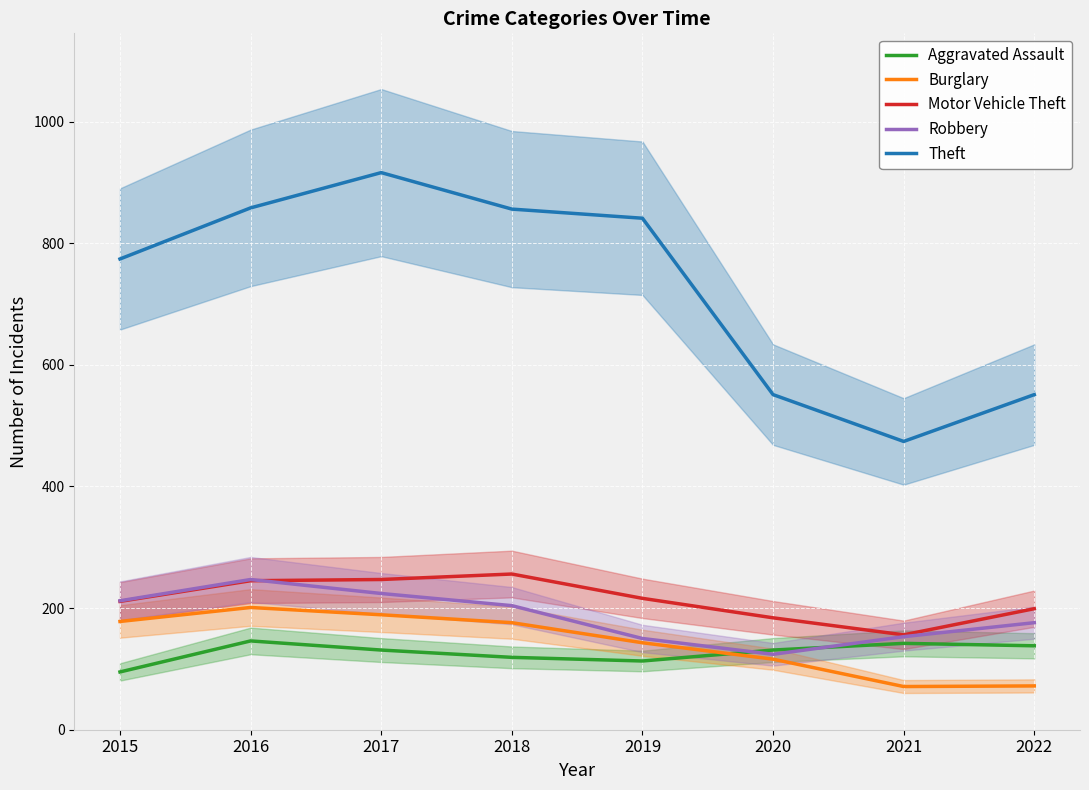

Reading left to right, extract all data points from this chart.

Aggravated Assault: 95	146	131	119	113	131	142	138
Burglary: 178	201	189	176	143	116	71	72
Motor Vehicle Theft: 211	245	247	256	216	184	156	199
Robbery: 212	247	224	204	150	124	153	176
Theft: 774	858	916	856	841	551	474	551